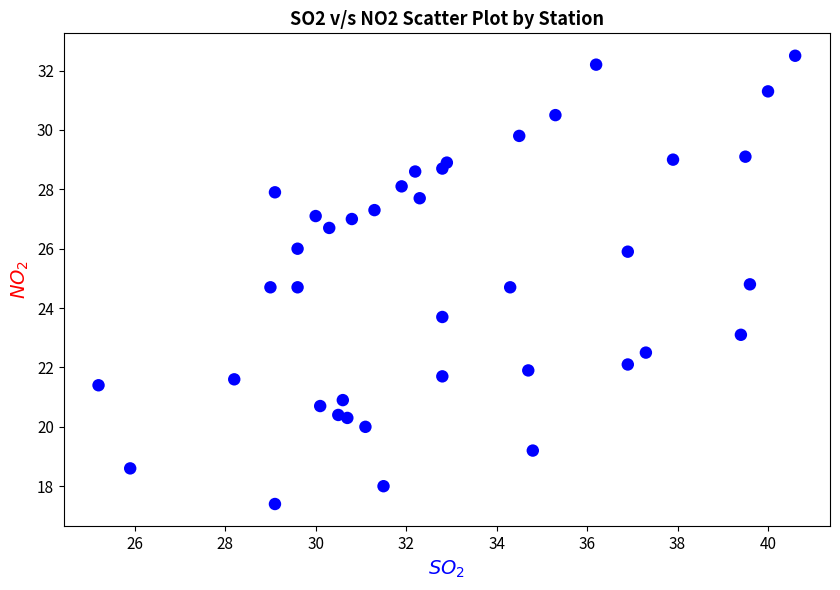

What is the range of Y values (max minus min)?

15.1